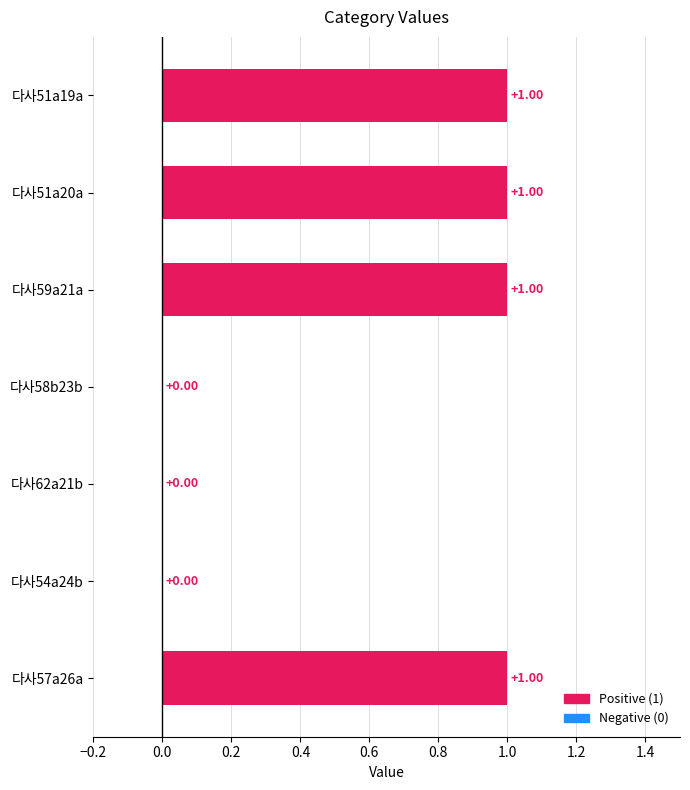

Rank the categories by value from highest to lowest.

다사51a19a, 다사51a20a, 다사59a21a, 다사57a26a, 다사58b23b, 다사62a21b, 다사54a24b